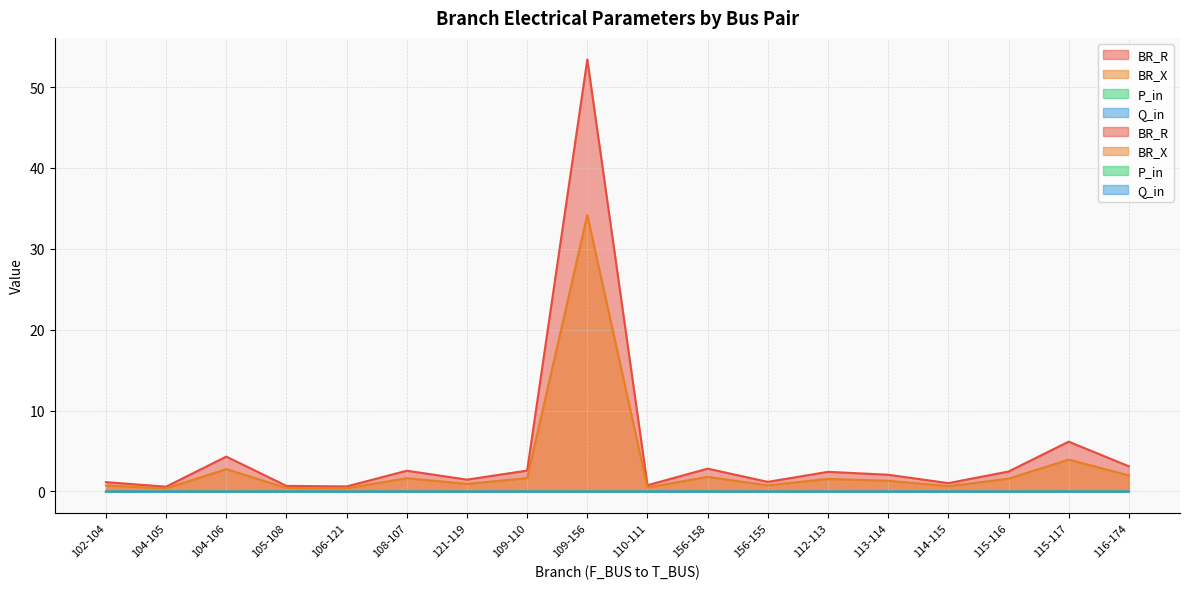

How many values in the P_in series exceed 0?

7